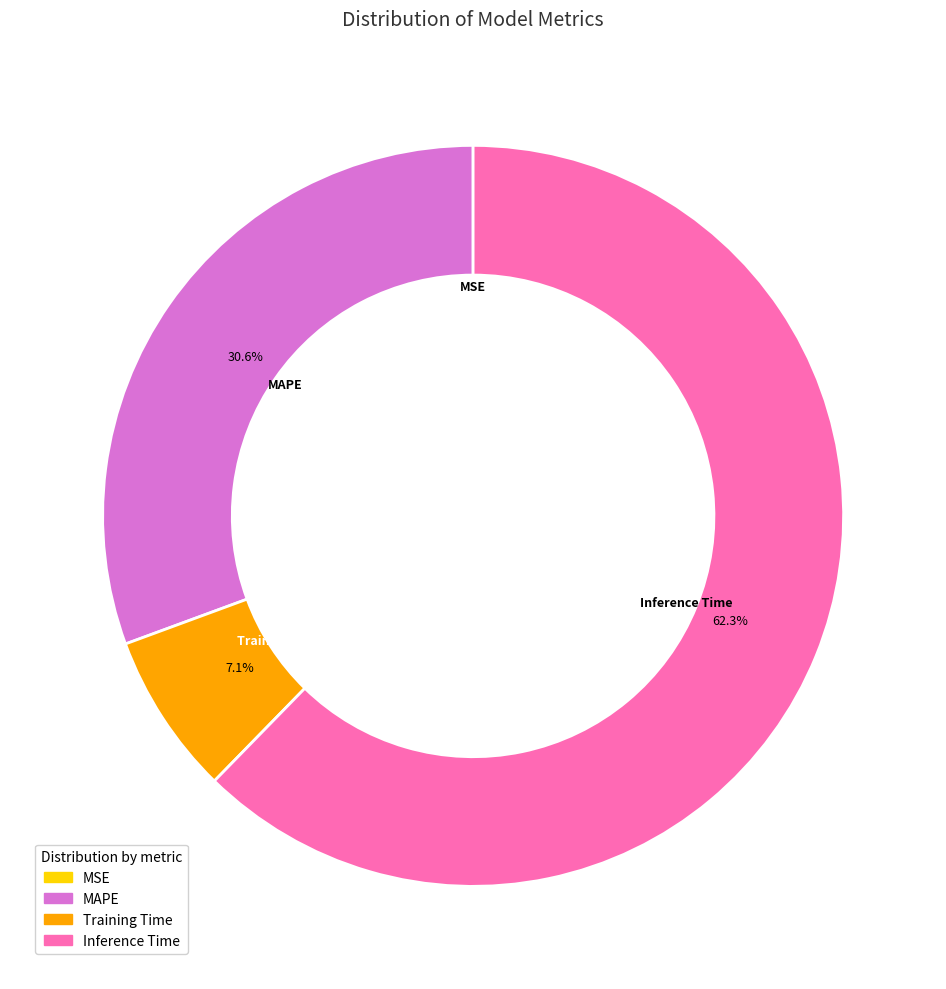

Is there a majority slice in this chart?

Yes